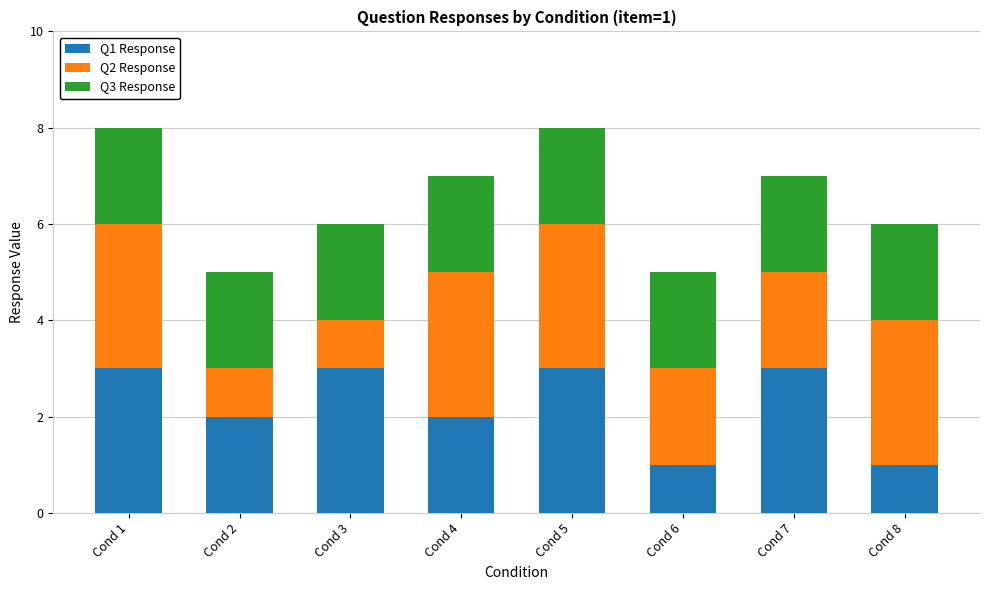

The value of Q1 Response at Cond 7 is 3. True or false?

True